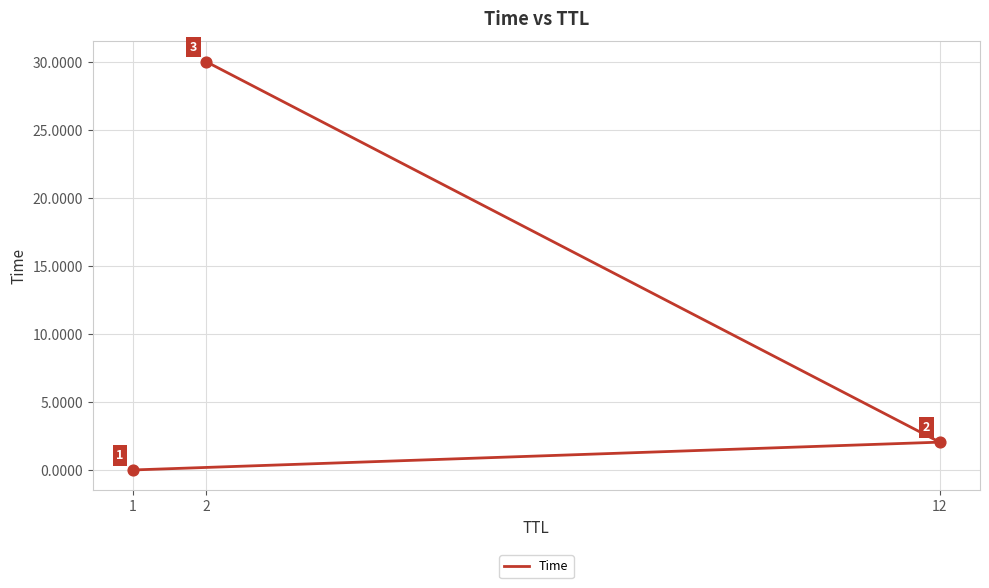

What is the change in value from 12 to 2?

+28.0